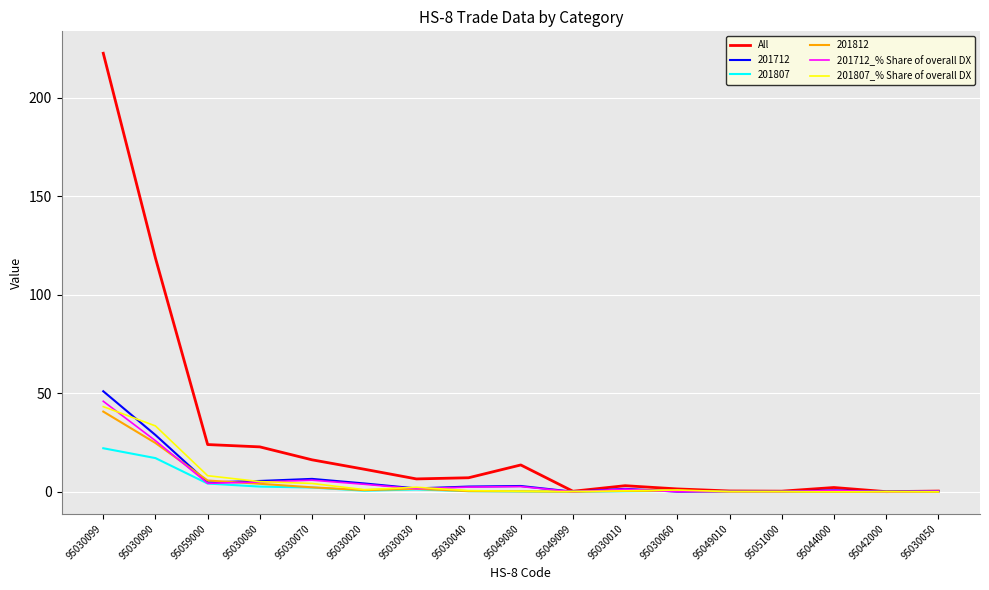

What position from the right is 95030099?

17